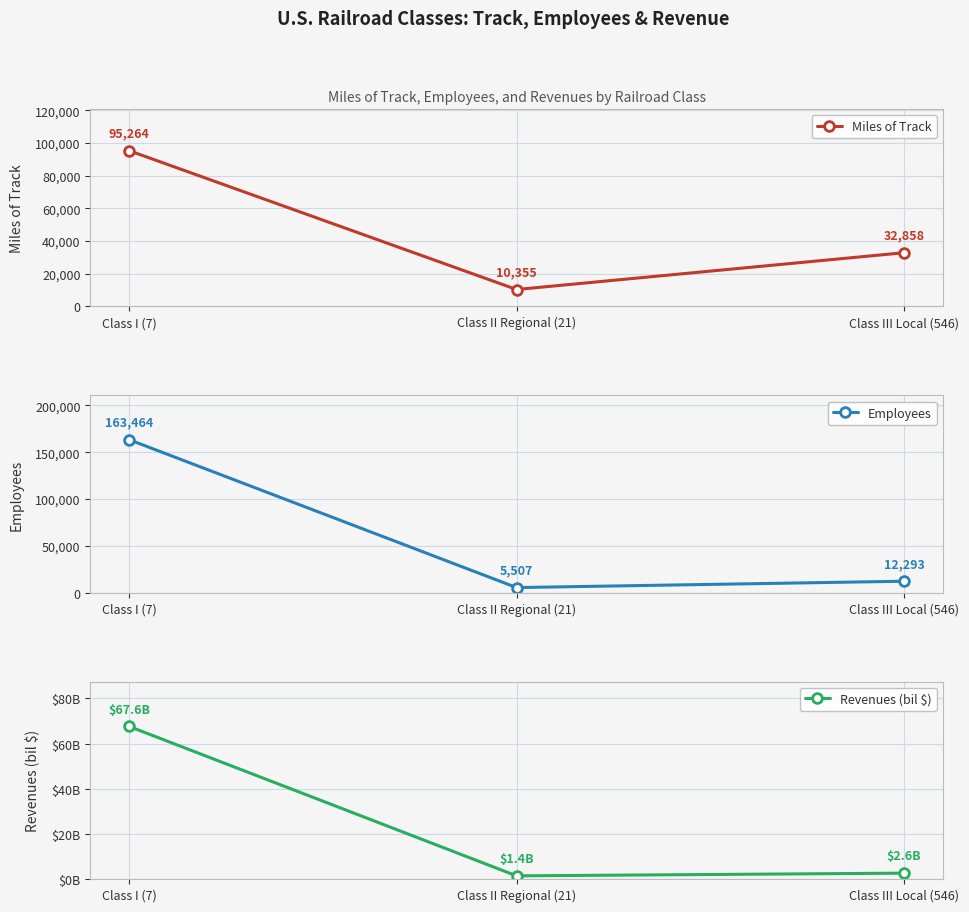

What position from the left is Class I (7)?

1